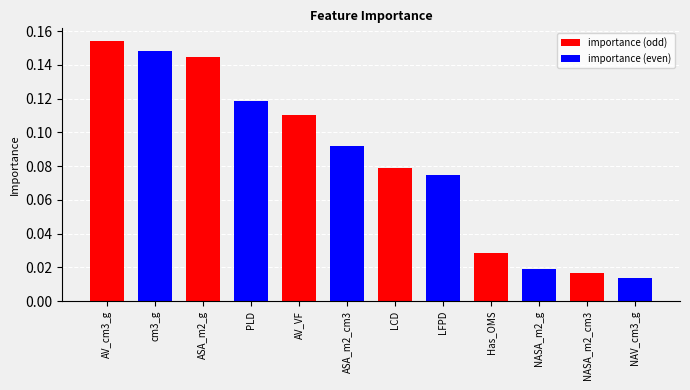

Which has a higher value, NASA_m2_cm3 or AV_VF?

AV_VF